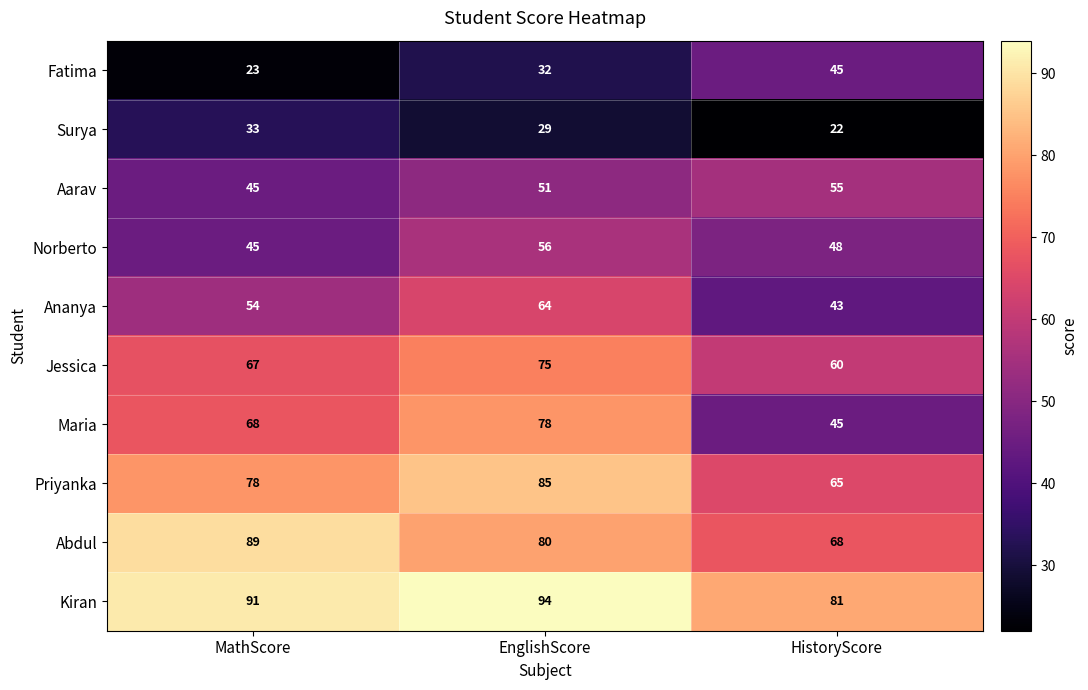

Which series has the widest spread of values?

Maria